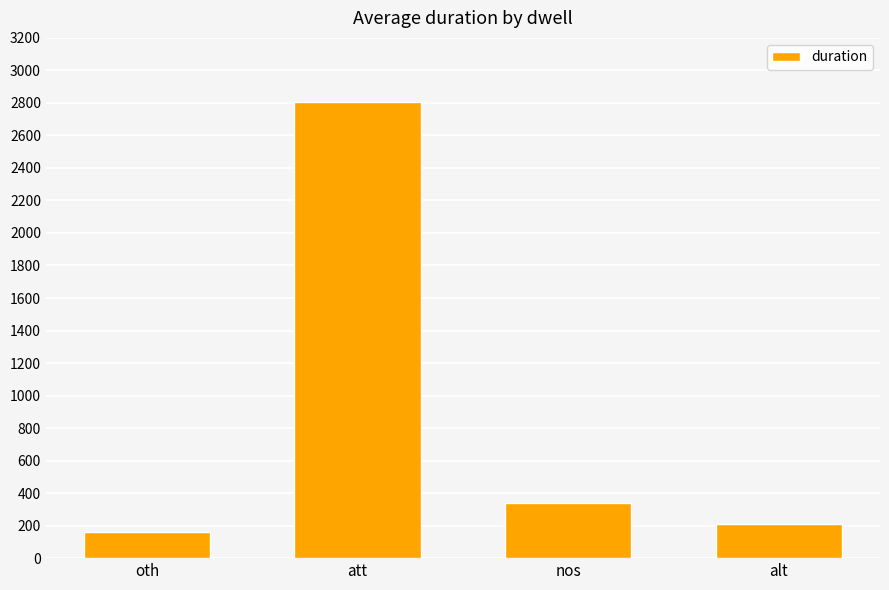

List the labels in order of value, smallest first.

oth, alt, nos, att